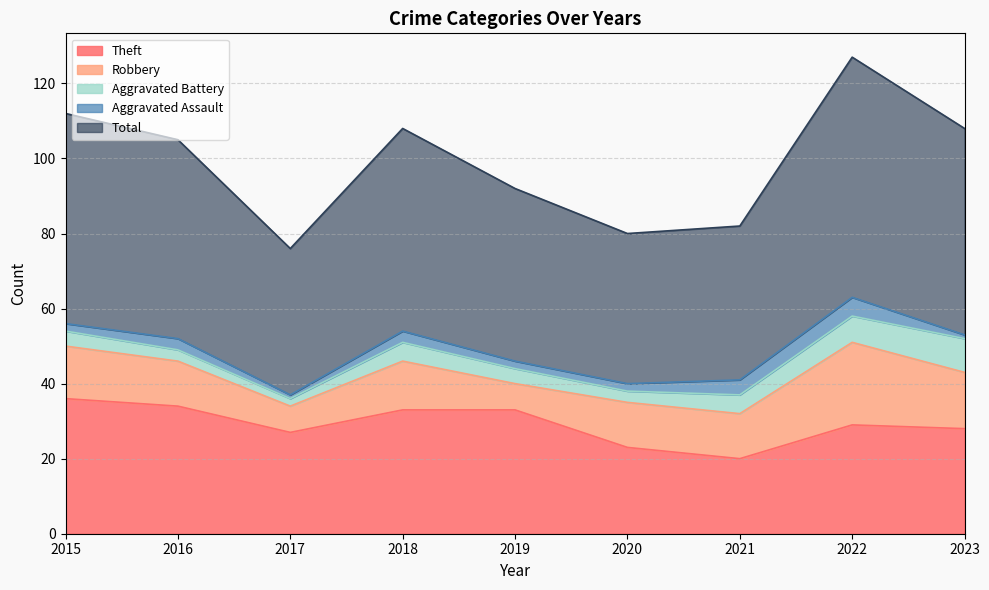

What is the total value across all series at 2019?

92